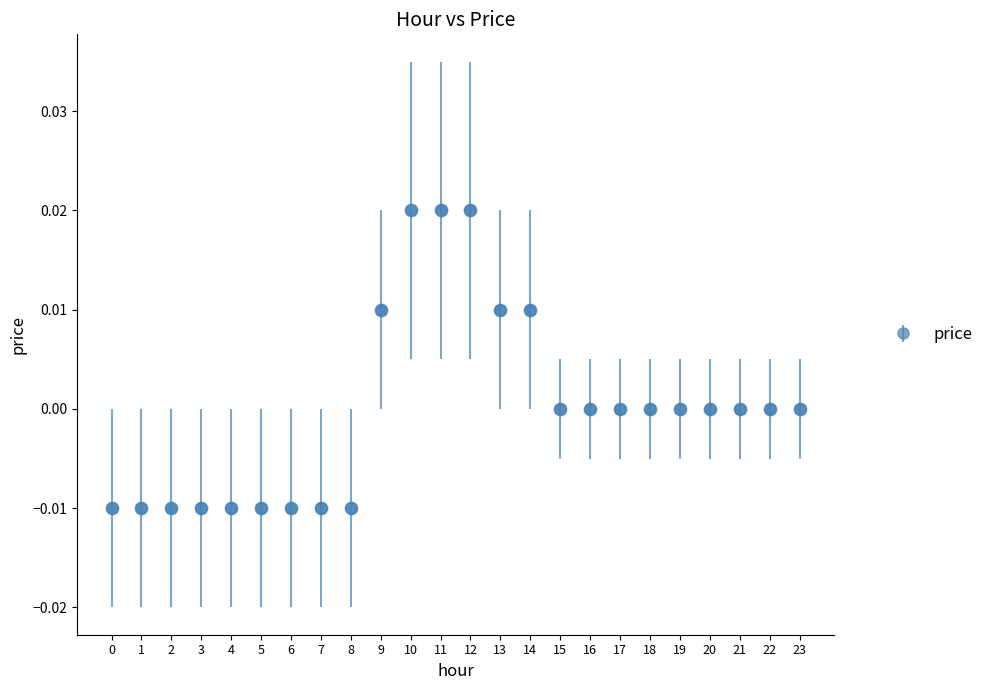

Which has a higher value, 7 or 12?

12